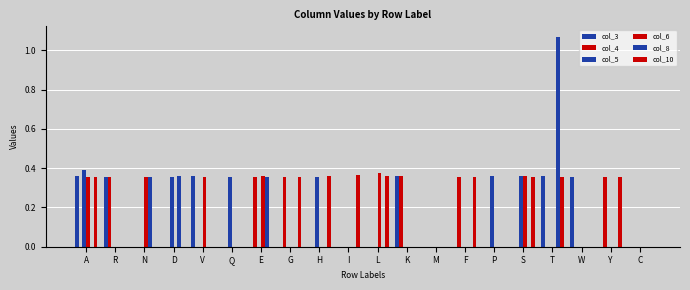

Count the number of categories in the chart.

20